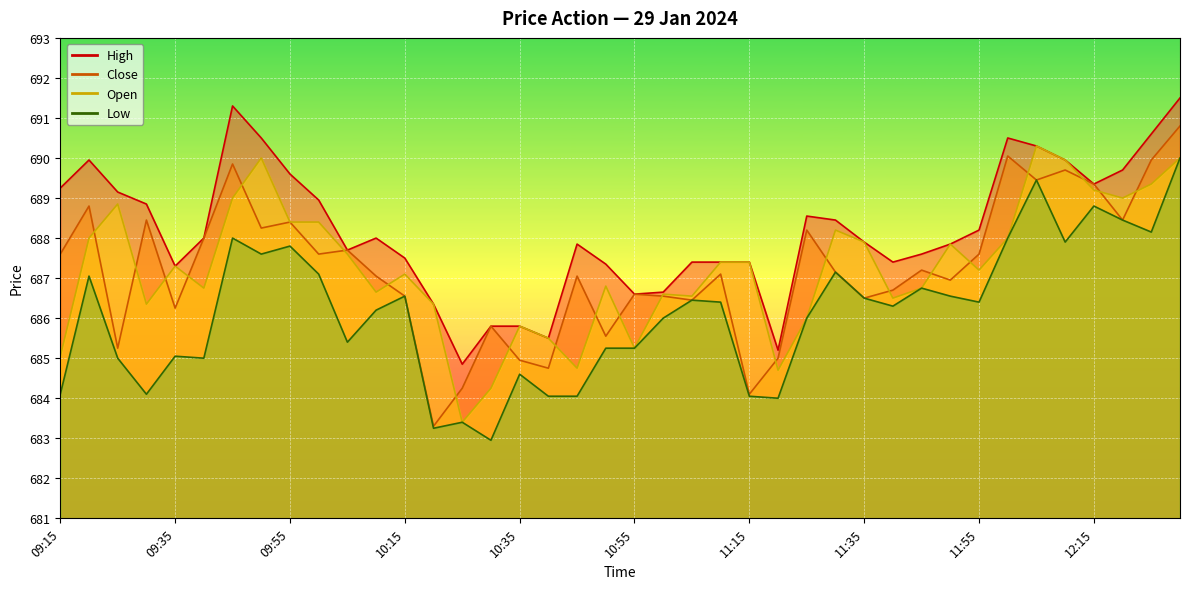

Reading left to right, transcribe all the data shown in this chart.

Close: 09:15=687.6	09:20=688.8	09:25=685.2	09:30=688.5	09:35=686.2	09:40=688.0	09:45=689.9	09:50=688.2	09:55=688.4	10:00=687.6	10:05=687.7	10:10=687.0	10:15=686.5	10:20=683.3	10:25=684.2	10:30=685.8	10:35=685.0	10:40=684.8	10:45=687.0	10:50=685.5	10:55=686.6	11:00=686.5	11:05=686.5	11:10=687.1	11:15=684.1	11:20=685.0	11:25=688.2	11:30=687.1	11:35=686.5	11:40=686.7	11:45=687.2	11:50=687.0	11:55=687.6	12:00=690.0	12:05=689.5	12:10=689.7	12:15=689.4	12:20=688.5	12:25=690.0	12:30=690.8
Open: 09:15=685.0	09:20=688.0	09:25=688.9	09:30=686.4	09:35=687.3	09:40=686.8	09:45=689.0	09:50=690.0	09:55=688.4	10:00=688.4	10:05=687.6	10:10=686.6	10:15=687.1	10:20=686.4	10:25=683.4	10:30=684.2	10:35=685.8	10:40=685.5	10:45=684.8	10:50=686.8	10:55=685.2	11:00=686.6	11:05=686.5	11:10=687.4	11:15=687.4	11:20=684.7	11:25=686.0	11:30=688.2	11:35=687.9	11:40=686.5	11:45=686.8	11:50=687.9	11:55=687.2	12:00=688.0	12:05=690.3	12:10=690.0	12:15=689.2	12:20=689.0	12:25=689.4	12:30=690.0
High: 09:15=689.2	09:20=690.0	09:25=689.1	09:30=688.9	09:35=687.3	09:40=688.0	09:45=691.3	09:50=690.5	09:55=689.6	10:00=689.0	10:05=687.7	10:10=688.0	10:15=687.5	10:20=686.4	10:25=684.9	10:30=685.8	10:35=685.8	10:40=685.5	10:45=687.9	10:50=687.4	10:55=686.6	11:00=686.6	11:05=687.4	11:10=687.4	11:15=687.4	11:20=685.2	11:25=688.5	11:30=688.5	11:35=687.9	11:40=687.4	11:45=687.6	11:50=687.9	11:55=688.2	12:00=690.5	12:05=690.3	12:10=690.0	12:15=689.4	12:20=689.7	12:25=690.6	12:30=691.5
Low: 09:15=684.1	09:20=687.0	09:25=685.0	09:30=684.1	09:35=685.0	09:40=685.0	09:45=688.0	09:50=687.6	09:55=687.8	10:00=687.1	10:05=685.4	10:10=686.2	10:15=686.5	10:20=683.2	10:25=683.4	10:30=683.0	10:35=684.6	10:40=684.0	10:45=684.0	10:50=685.2	10:55=685.2	11:00=686.0	11:05=686.5	11:10=686.4	11:15=684.0	11:20=684.0	11:25=686.0	11:30=687.1	11:35=686.5	11:40=686.3	11:45=686.8	11:50=686.5	11:55=686.4	12:00=688.0	12:05=689.5	12:10=687.9	12:15=688.8	12:20=688.5	12:25=688.1	12:30=690.0